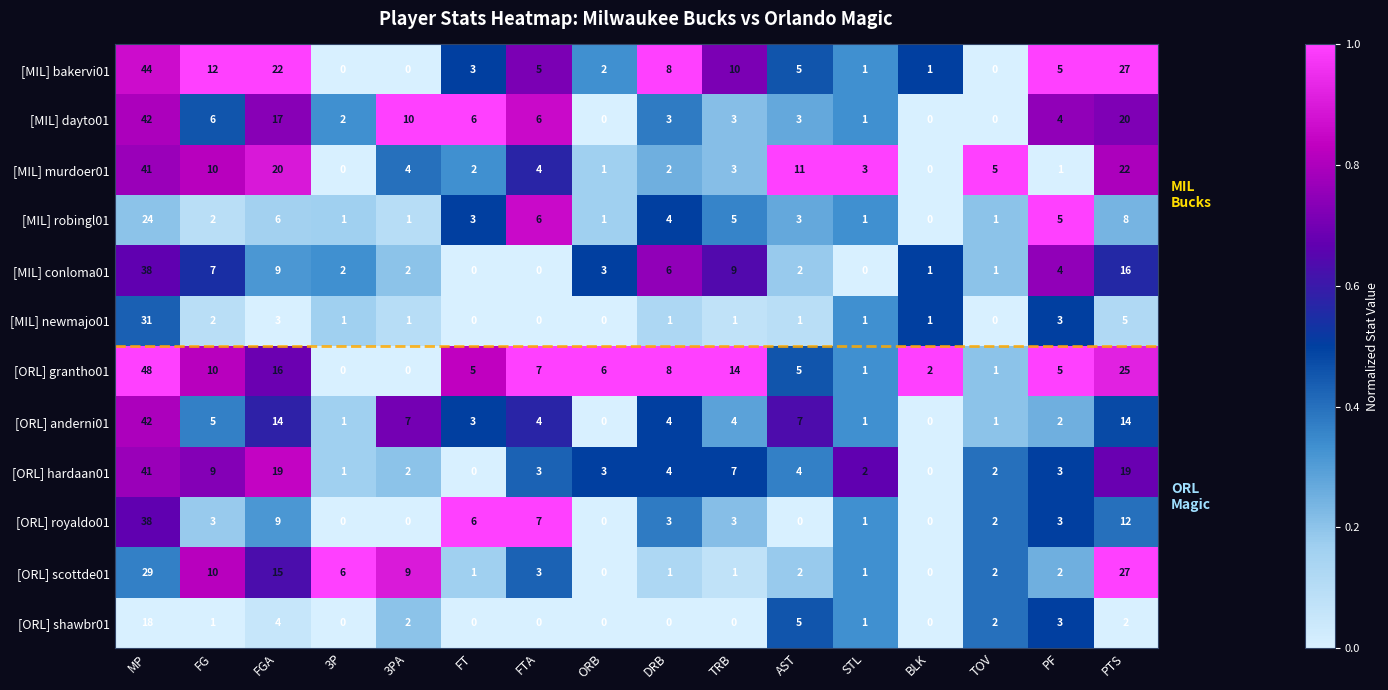

At which label does [MIL] murdoer01 reach its peak?

MP